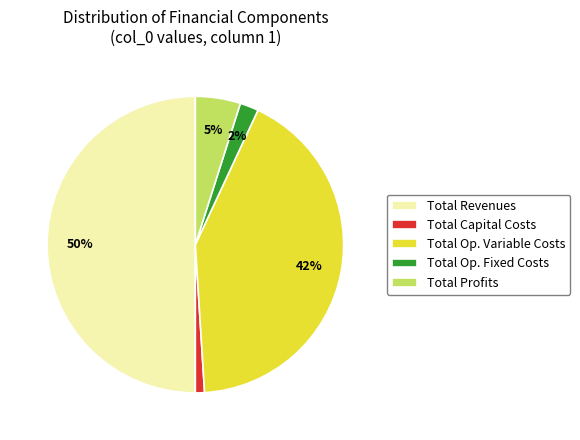

What is the largest slice in the pie chart?

Total Revenues